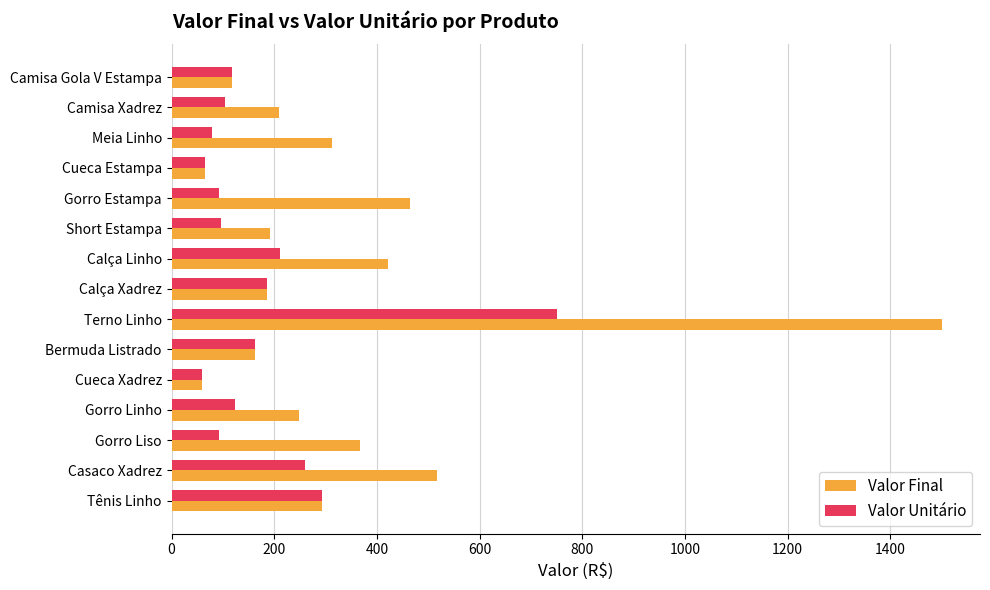

Rank the series at Gorro Liso from highest to lowest value.

Valor Final, Valor Unitário